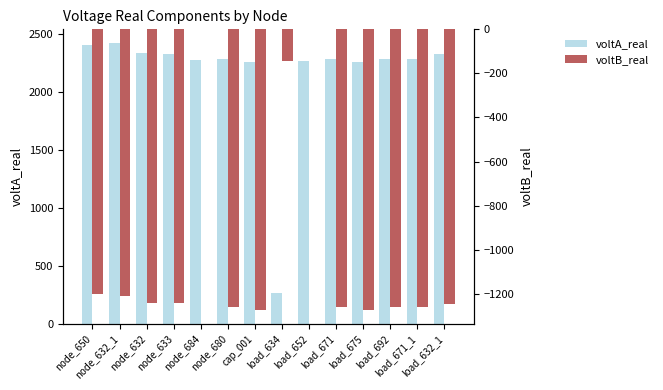

What is the maximum value shown in the chart?

2416.7